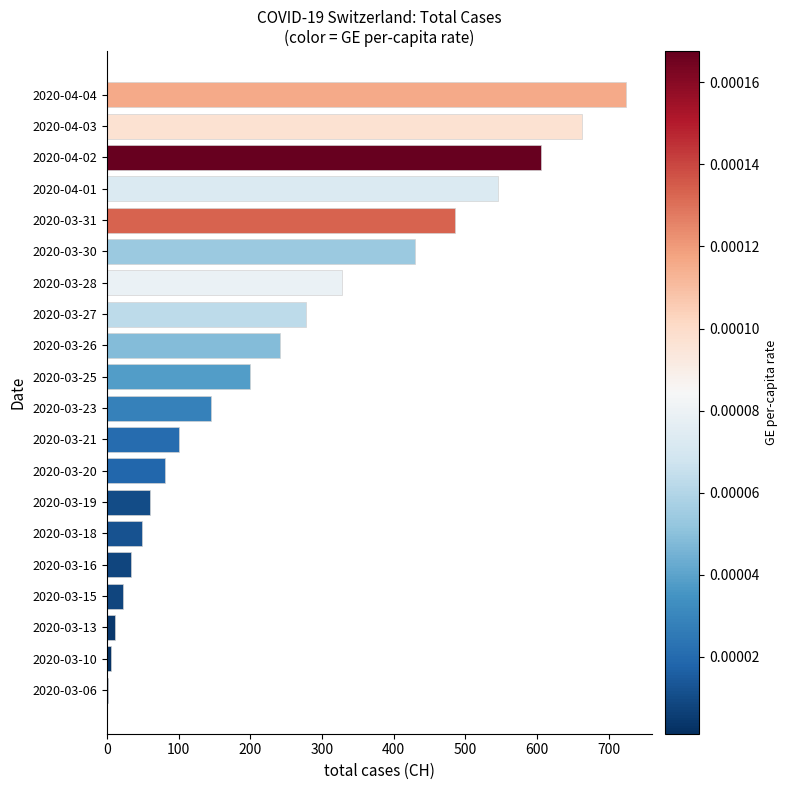

Which has a higher value, 2020-03-31 or 2020-04-03?

2020-04-03